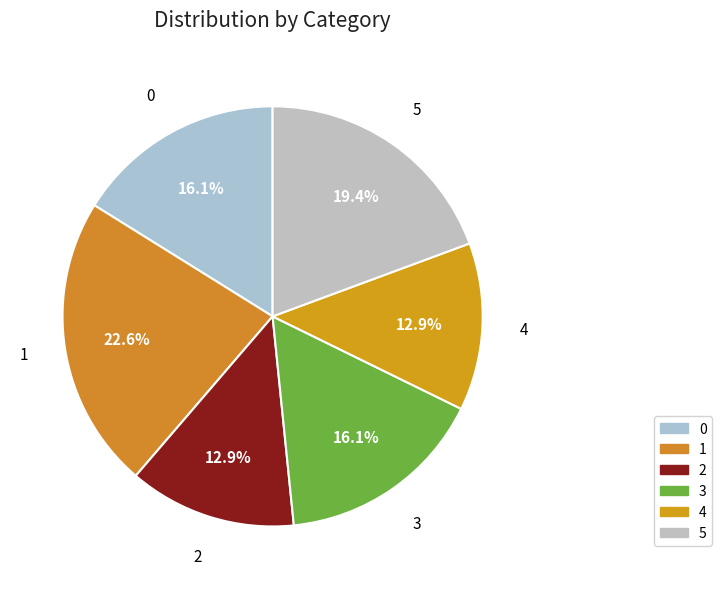

Is it true that 1 is 23% of the pie?

True